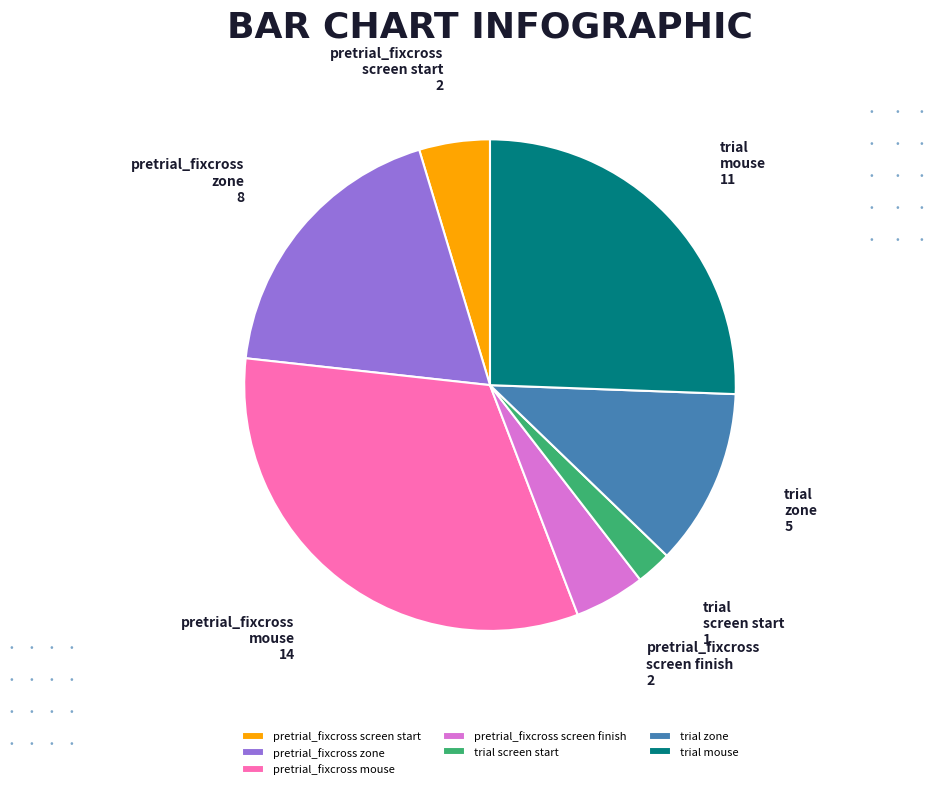

Is the sum of pretrial_fixcross mouse and trial mouse greater than half?

Yes